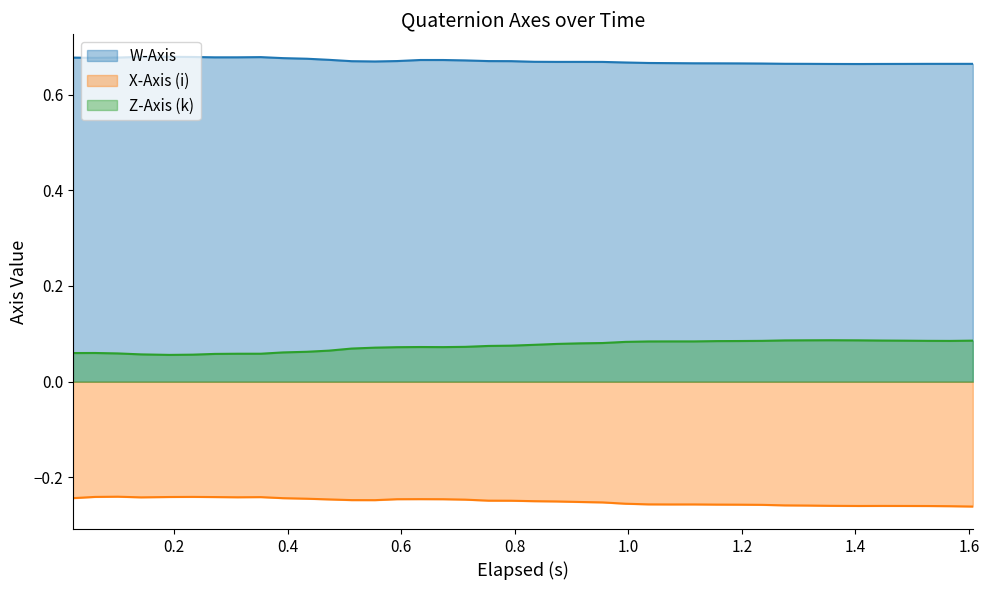

How many Z-Axis (k) values are between 0 and 1?

40